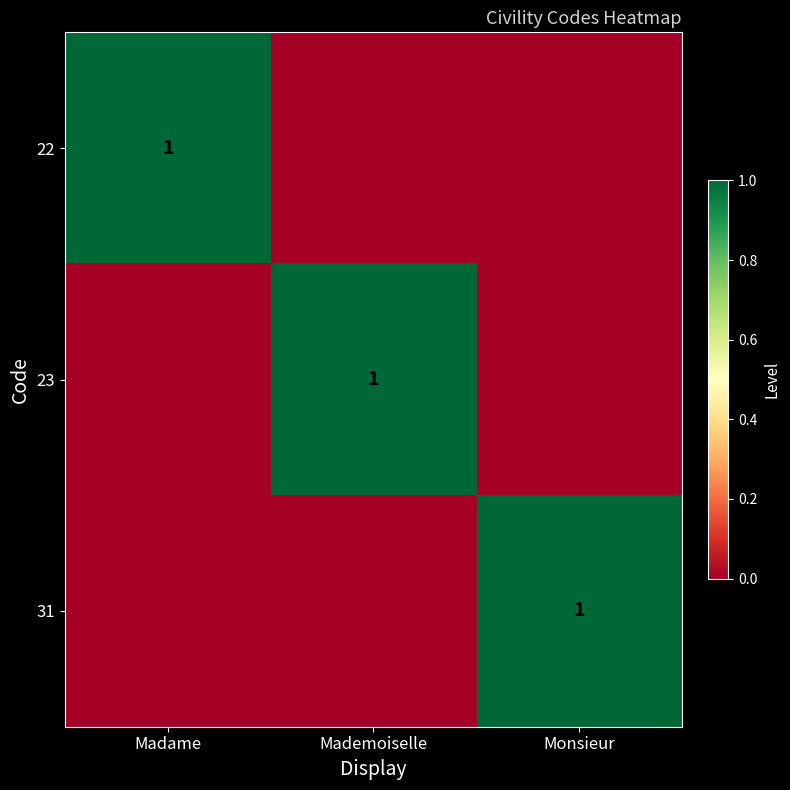

The value of 31 at Monsieur is 1. True or false?

True